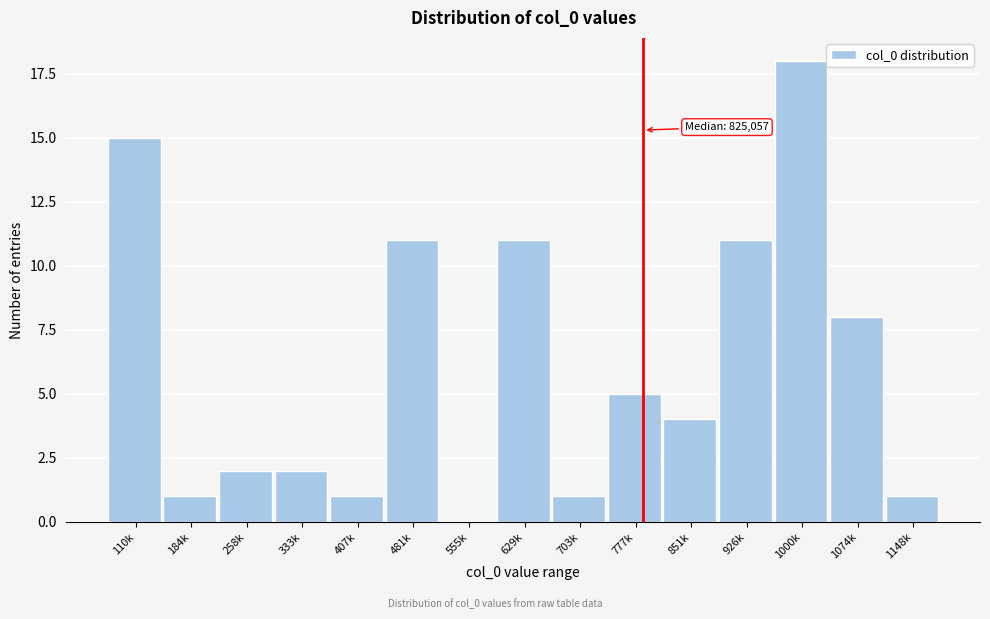

Reading left to right, transcribe all the data shown in this chart.

110k=15	184k=1	258k=2	333k=2	407k=1	481k=11	555k=0	629k=11	703k=1	777k=5	851k=4	926k=11	1000k=18	1074k=8	1148k=1